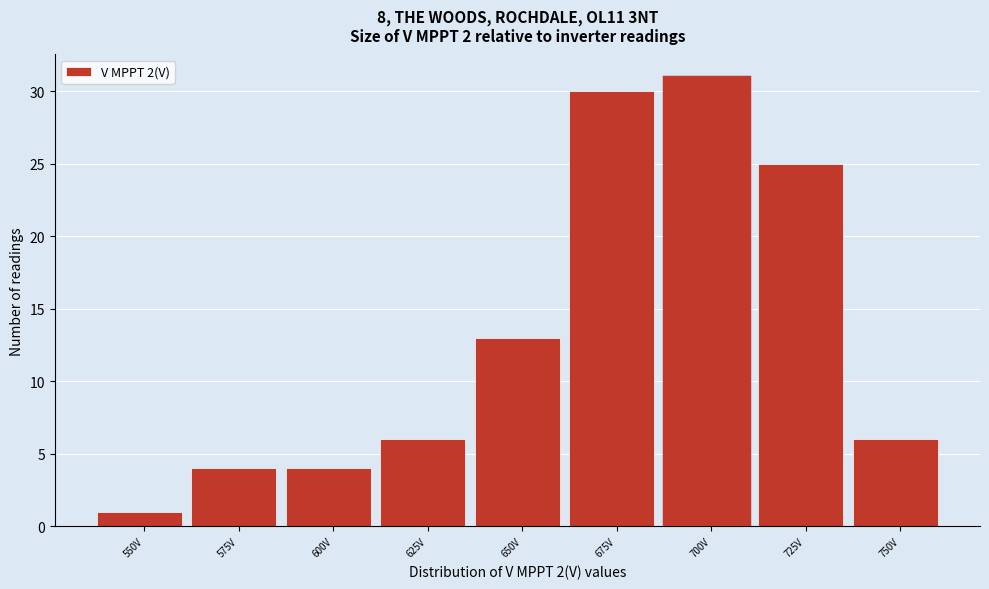

Reading left to right, extract all data points from this chart.

550V=1	575V=4	600V=4	625V=6	650V=13	675V=30	700V=31	725V=25	750V=6